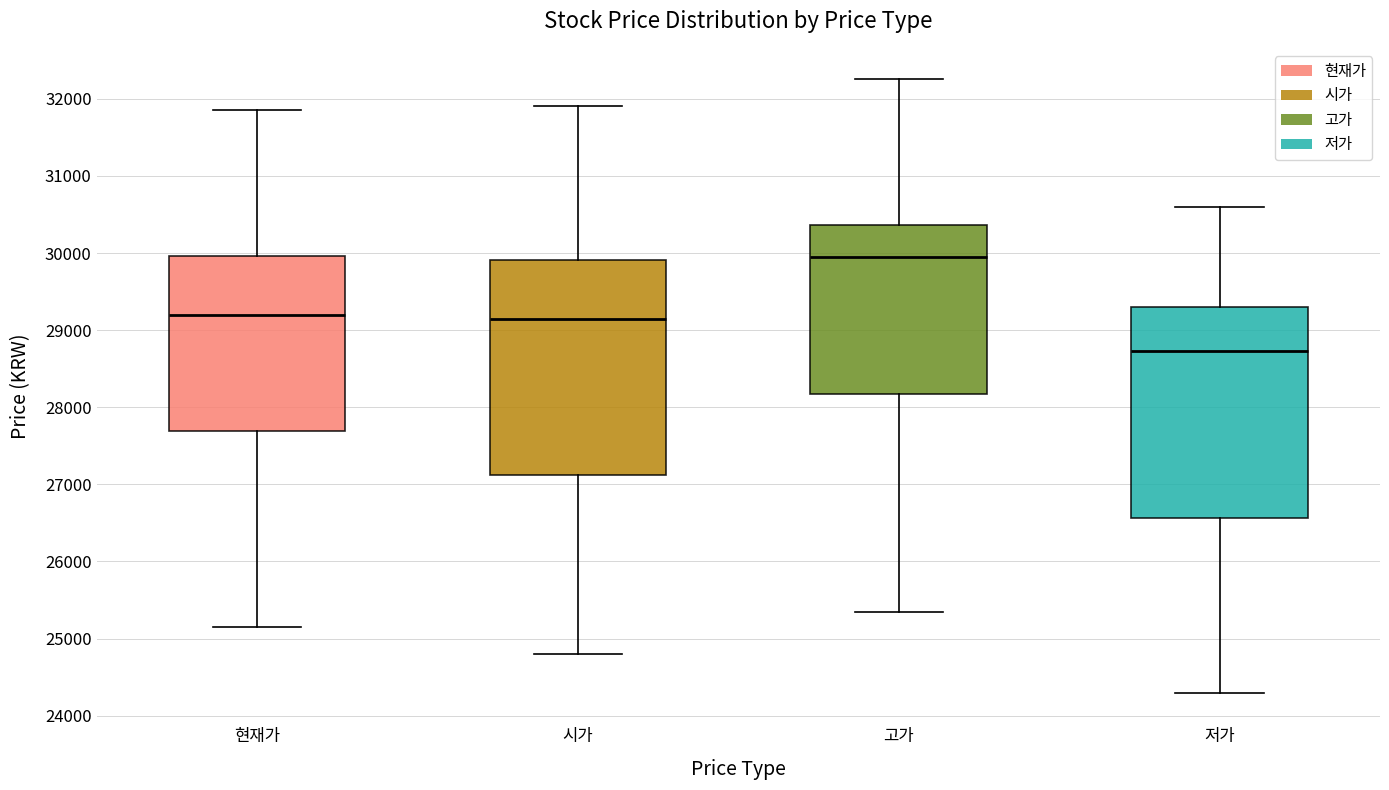

Reading left to right, transcribe this box plot: for each box, give where its median line is, the range the box spans, and where its two whiskers end, as read against the y-axis. The values are not printed on the chart, so give them approximately, as read against the axis.

현재가: median 29200, box 27700 to 30000, whiskers 25200 to 31900
시가: median 29200, box 27100 to 29900, whiskers 24800 to 31900
고가: median 30000, box 28200 to 30400, whiskers 25400 to 32300
저가: median 28700, box 26600 to 29300, whiskers 24300 to 30600